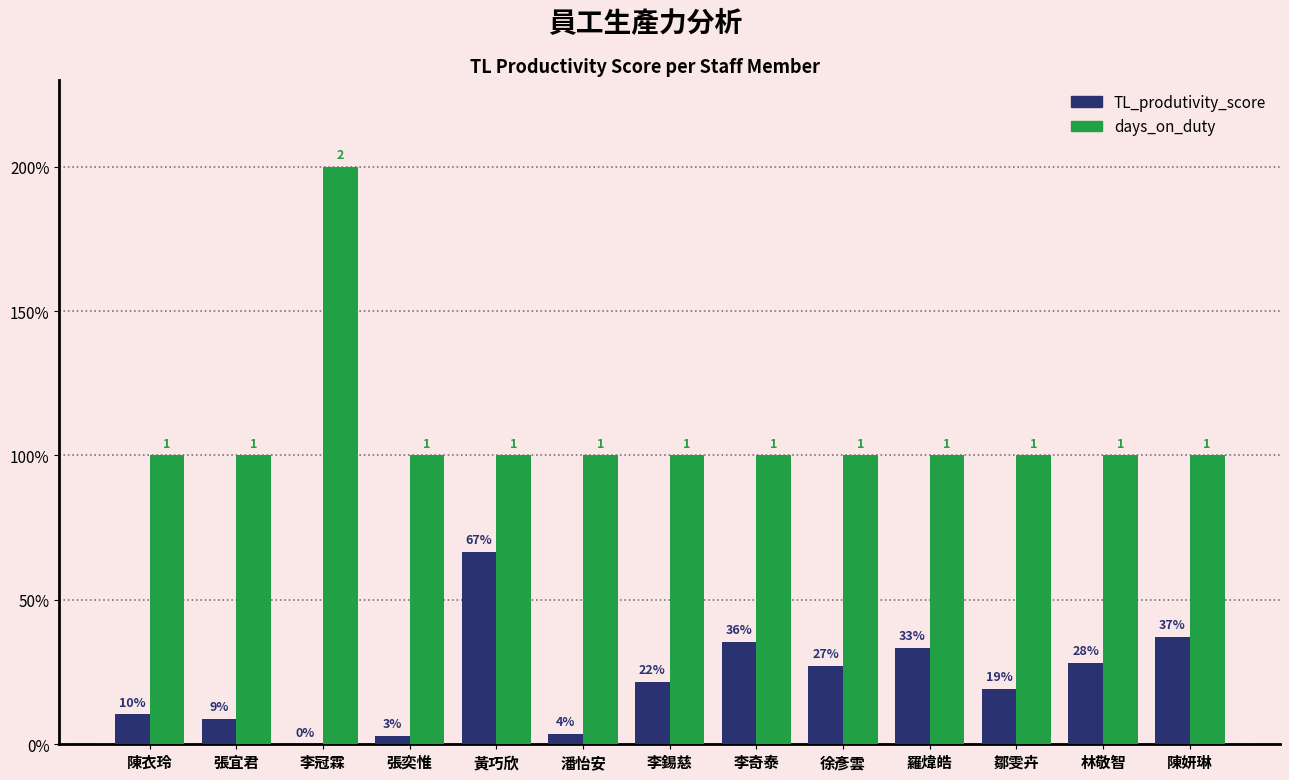

What is the spread (max minus min) of values at 徐彥雲?

0.7